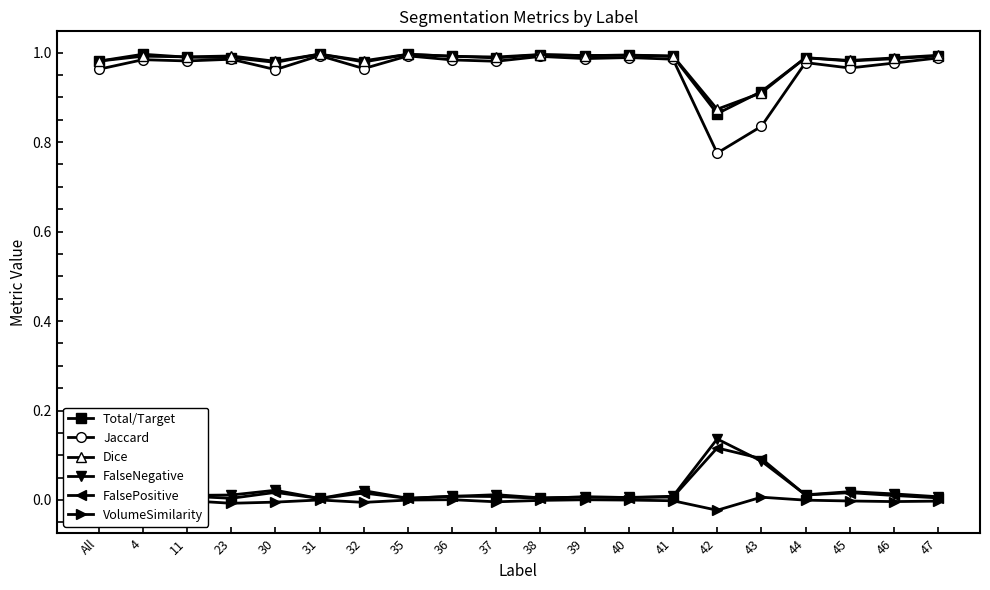

Read the FalseNegative value at 42.

0.1